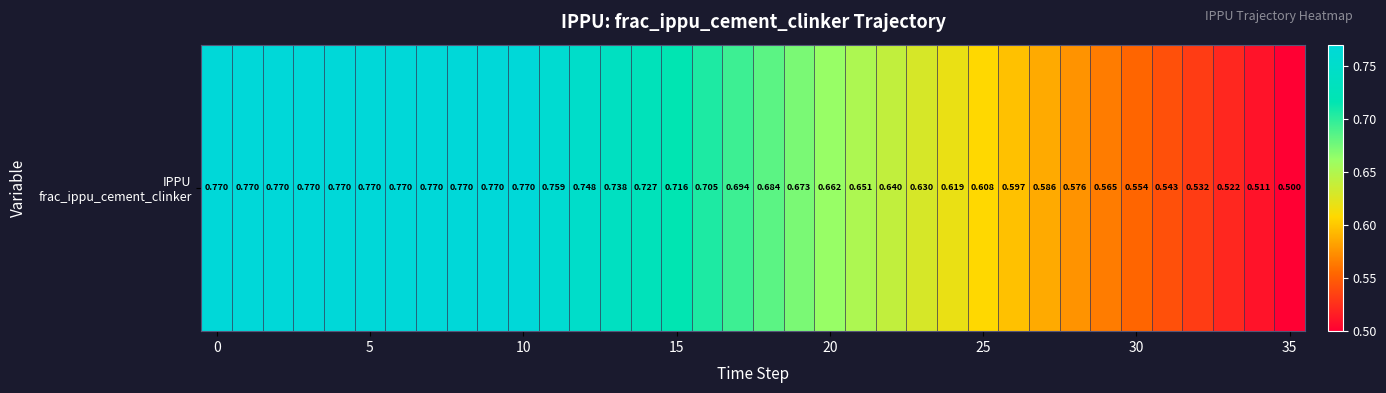

What is the maximum value shown in the chart?

0.8